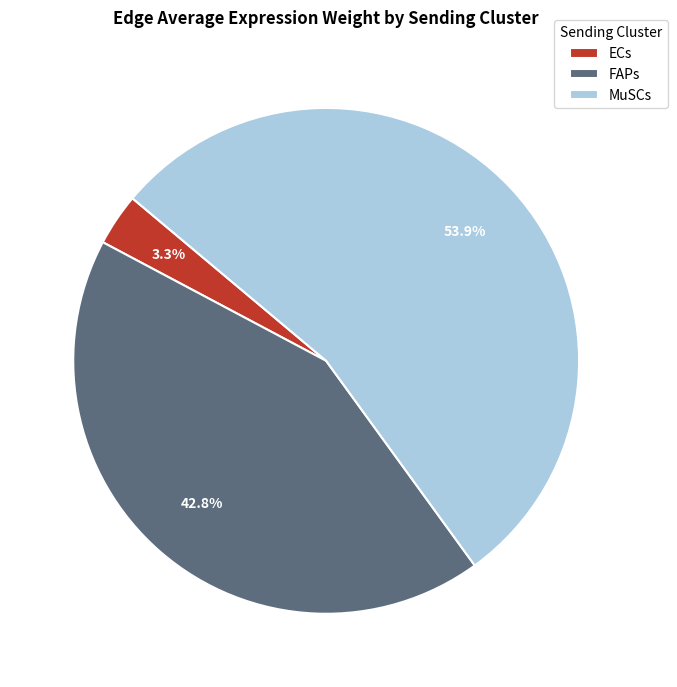

To the nearest percent, what is the difference between the largest and smallest slice percentages?

51%